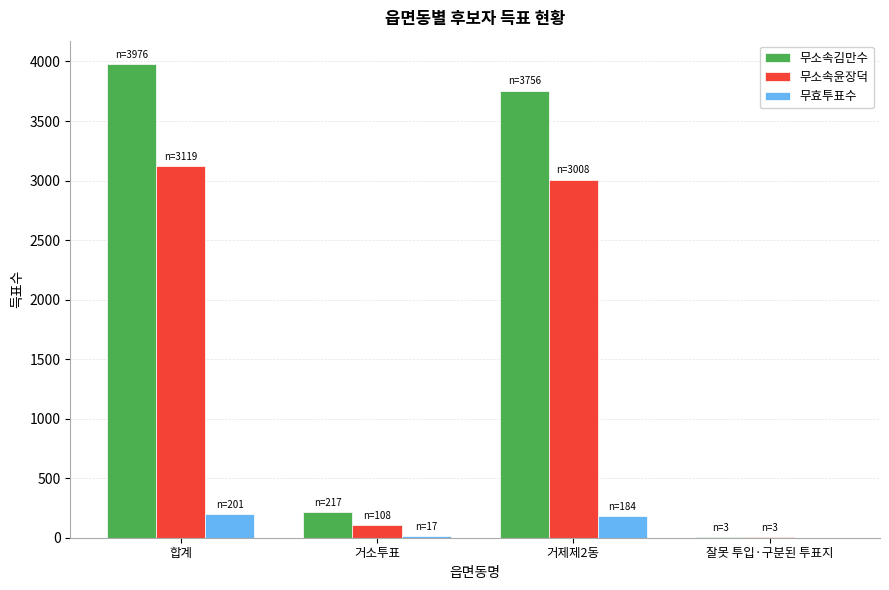

Reading left to right, what are all the values shown in this chart?

무소속김만수: 3976	217	3756	3
무소속윤장덕: 3119	108	3008	3
무효투표수: 201	17	184	0